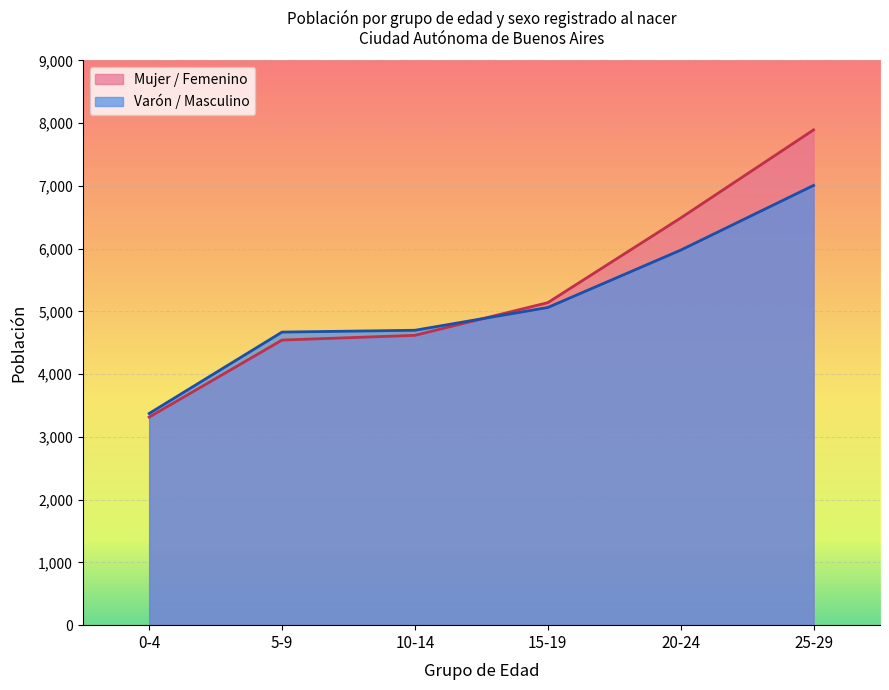

What is the difference between the maximum and minimum values in the Varón / Masculino series?

3634